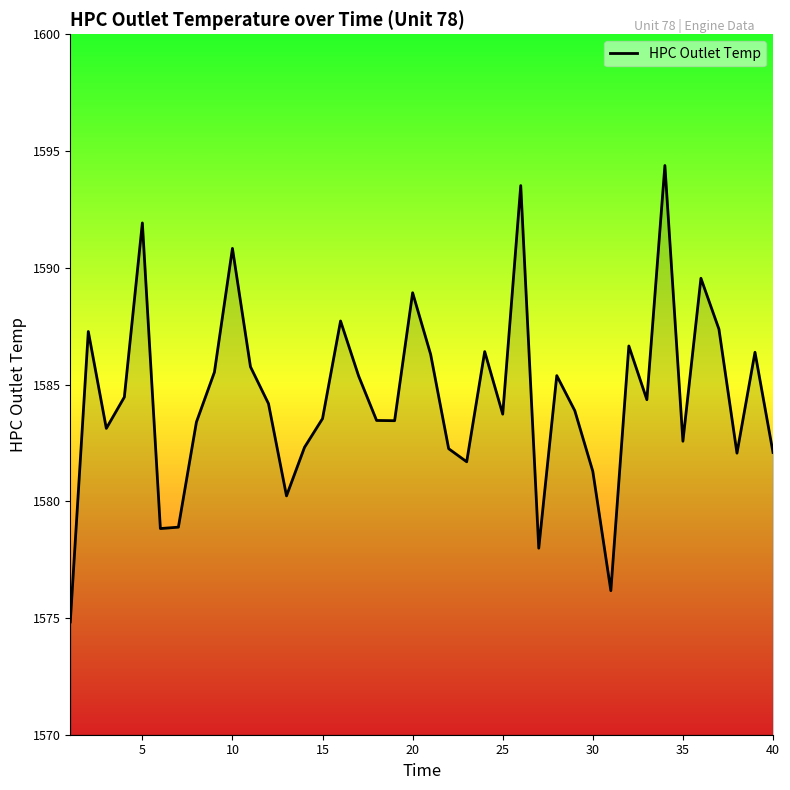

What is the sum of all values?

63378.0